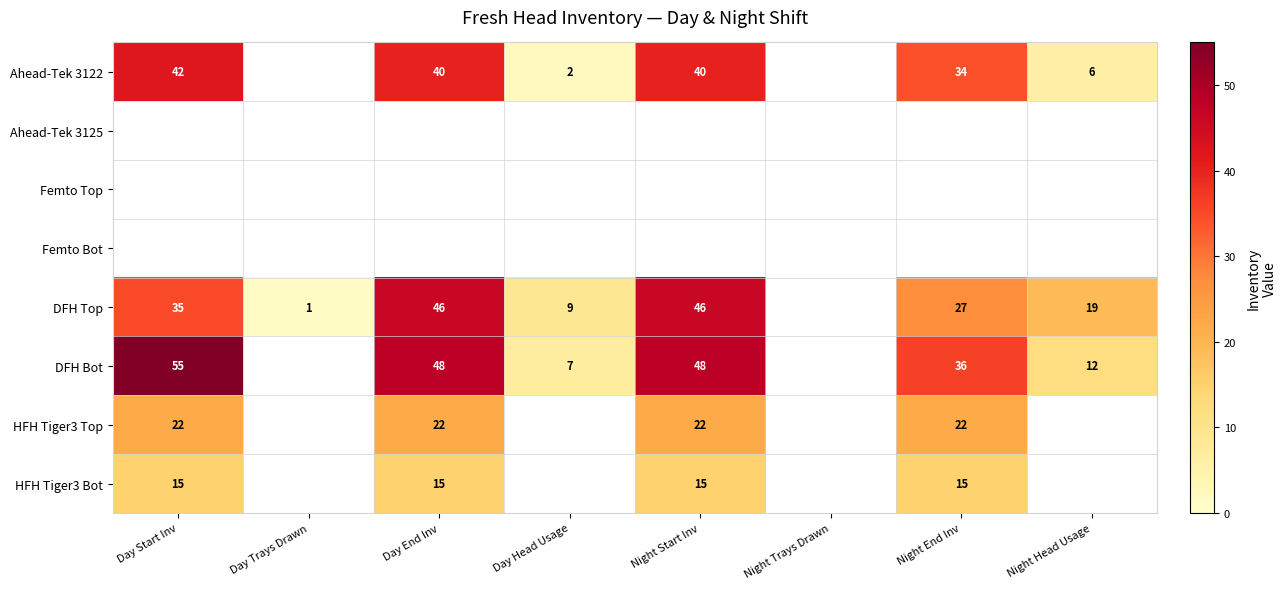

Count the number of data series in this chart.

8